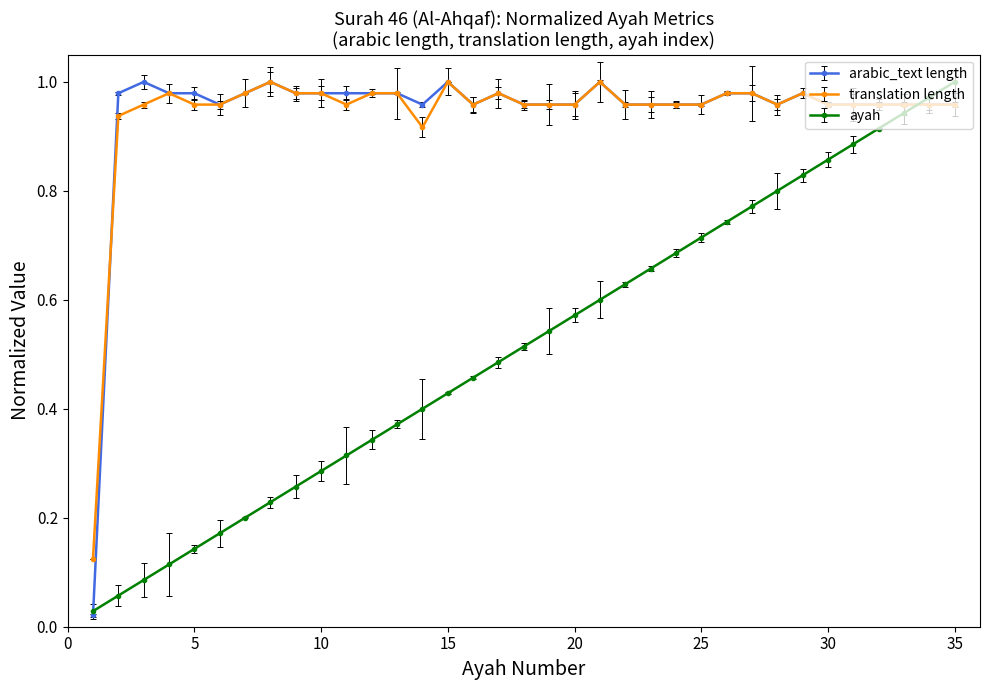

Reading left to right, list all the values displayed in this chart.

arabic_text length: 1=0.0	2=1.0	3=1.0	4=1.0	5=1.0	6=1.0	7=1.0	8=1.0	9=1.0	10=1.0	11=1.0	12=1.0	13=1.0	14=1.0	15=1.0	16=1.0	17=1.0	18=1.0	19=1.0	20=1.0	21=1.0	22=1.0	23=1.0	24=1.0	25=1.0	26=1.0	27=1.0	28=1.0	29=1.0	30=1.0	31=1.0	32=1.0	33=1.0	34=1.0	35=1.0
translation length: 1=0.1	2=0.9	3=1.0	4=1.0	5=1.0	6=1.0	7=1.0	8=1.0	9=1.0	10=1.0	11=1.0	12=1.0	13=1.0	14=0.9	15=1.0	16=1.0	17=1.0	18=1.0	19=1.0	20=1.0	21=1.0	22=1.0	23=1.0	24=1.0	25=1.0	26=1.0	27=1.0	28=1.0	29=1.0	30=1.0	31=1.0	32=1.0	33=1.0	34=1.0	35=1.0
ayah: 1=0.0	2=0.1	3=0.1	4=0.1	5=0.1	6=0.2	7=0.2	8=0.2	9=0.3	10=0.3	11=0.3	12=0.3	13=0.4	14=0.4	15=0.4	16=0.5	17=0.5	18=0.5	19=0.5	20=0.6	21=0.6	22=0.6	23=0.7	24=0.7	25=0.7	26=0.7	27=0.8	28=0.8	29=0.8	30=0.9	31=0.9	32=0.9	33=0.9	34=1.0	35=1.0